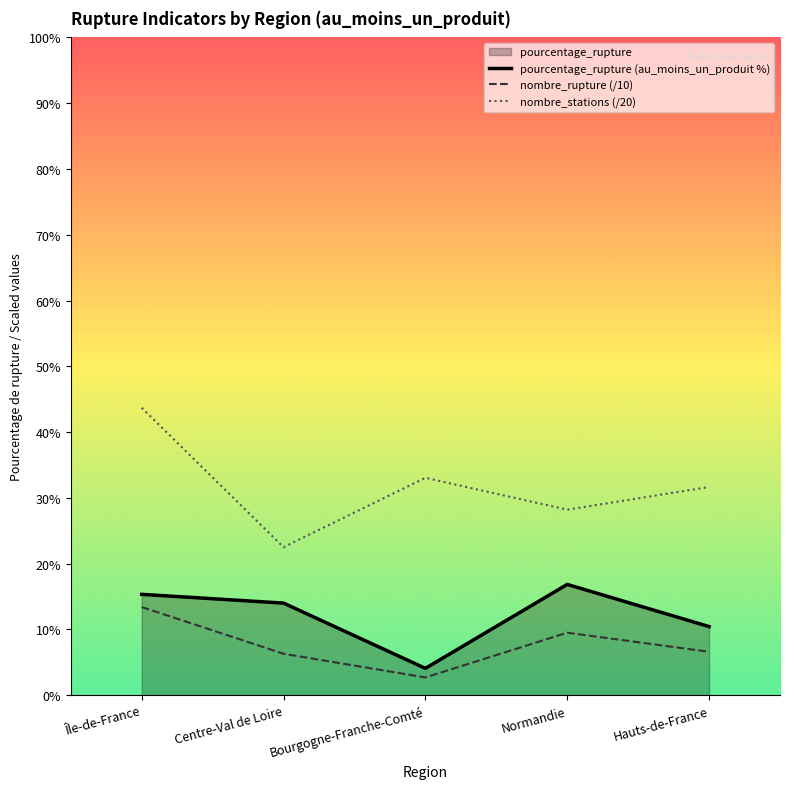

What is the label of the 1st point from the right?

Hauts-de-France